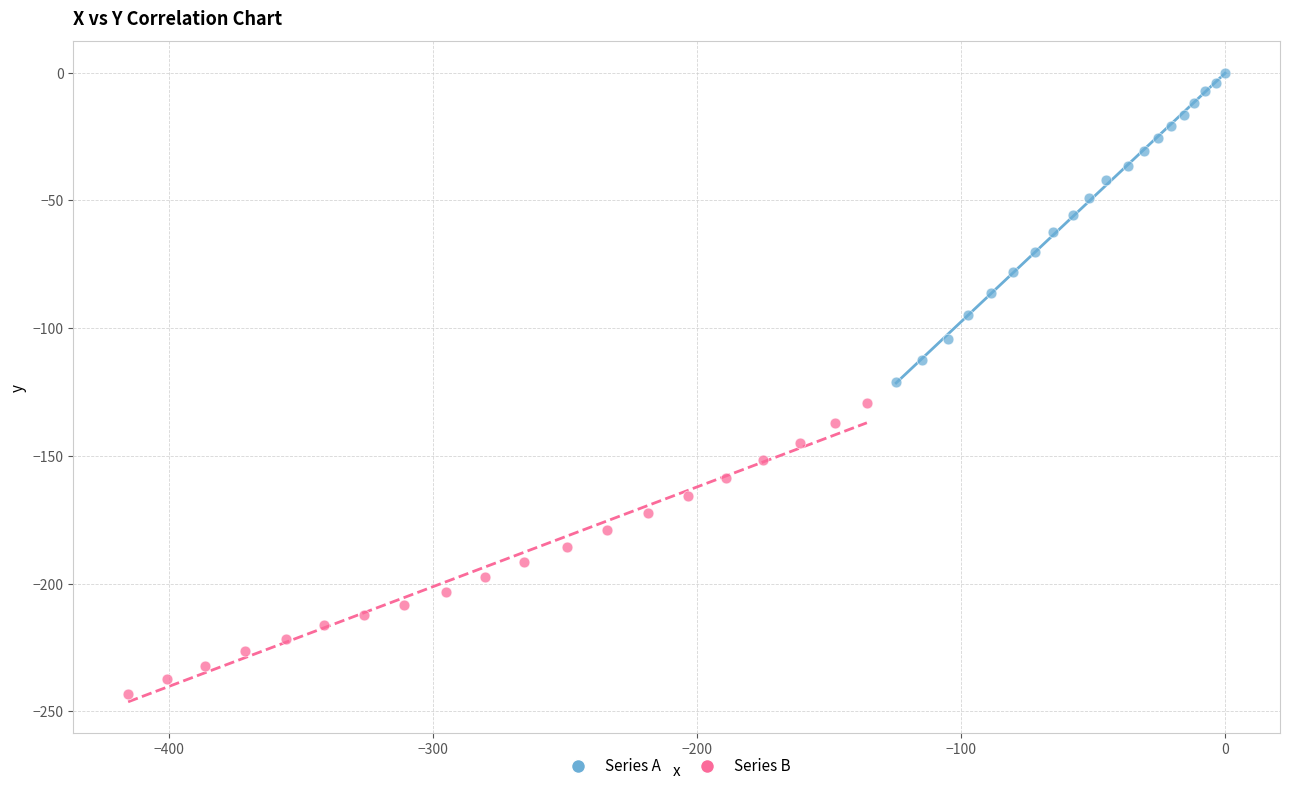

Which series reaches the minimum Y coordinate?

Series B